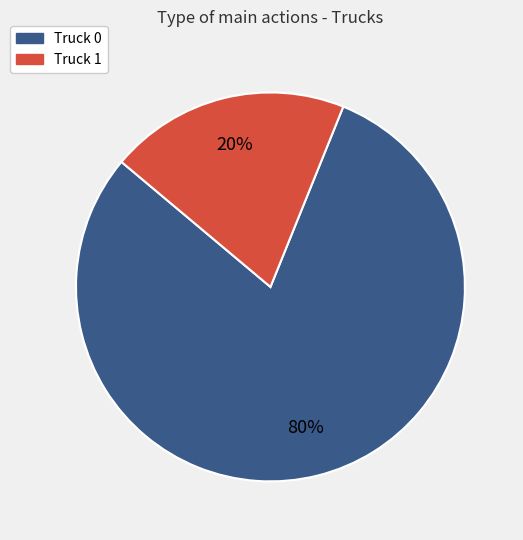

How many segments does this pie chart have?

2